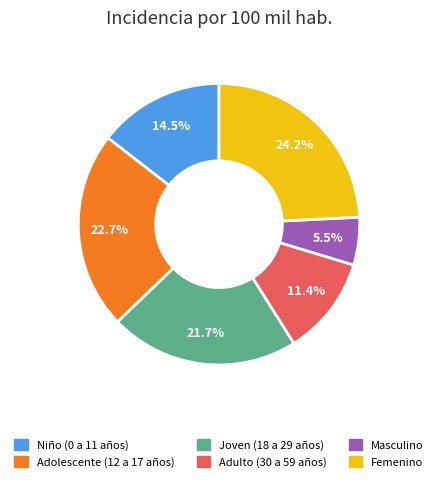

Does Joven (18 a 29 años) represent more than half of the total?

No